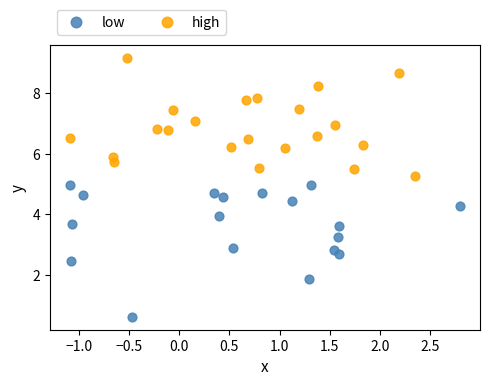

Which series reaches the maximum Y coordinate?

high